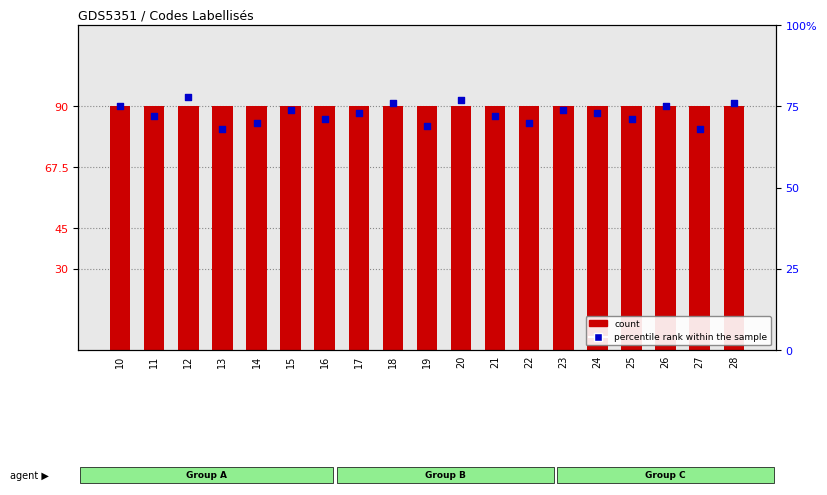

At how many categories does at least one series exceed 86?

19